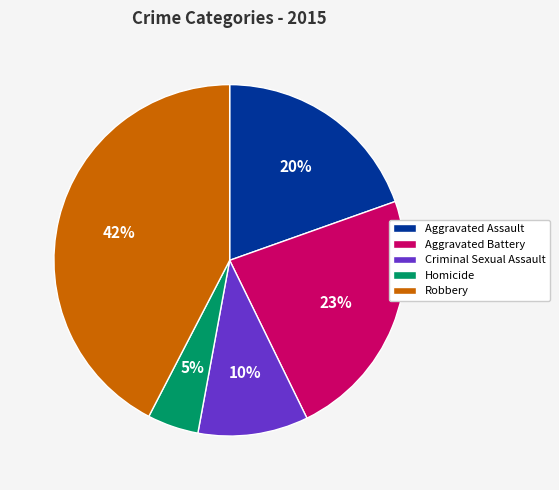

Do Aggravated Assault and Homicide together represent more than half of the pie?

No